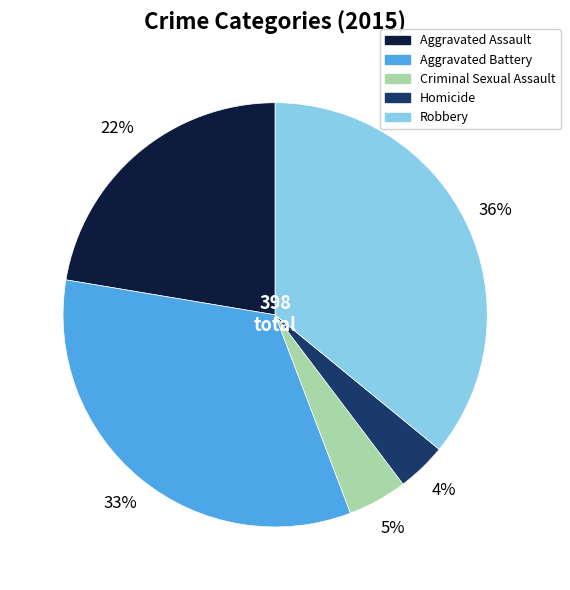

To the nearest percent, what percentage of the pie is Aggravated Assault?

22%